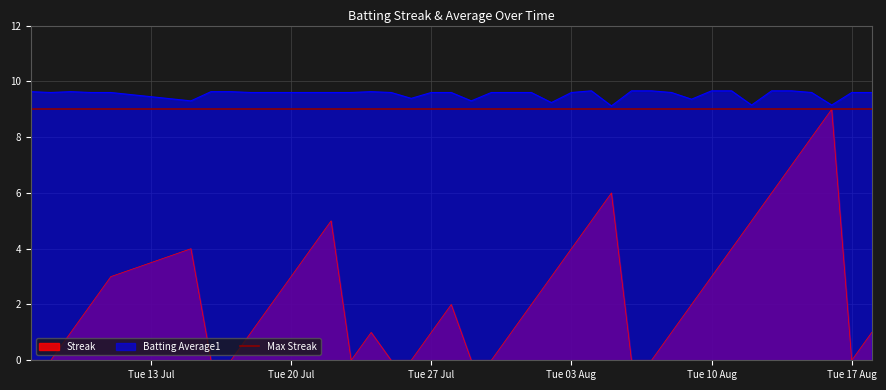

How many lines are shown in the chart?

3